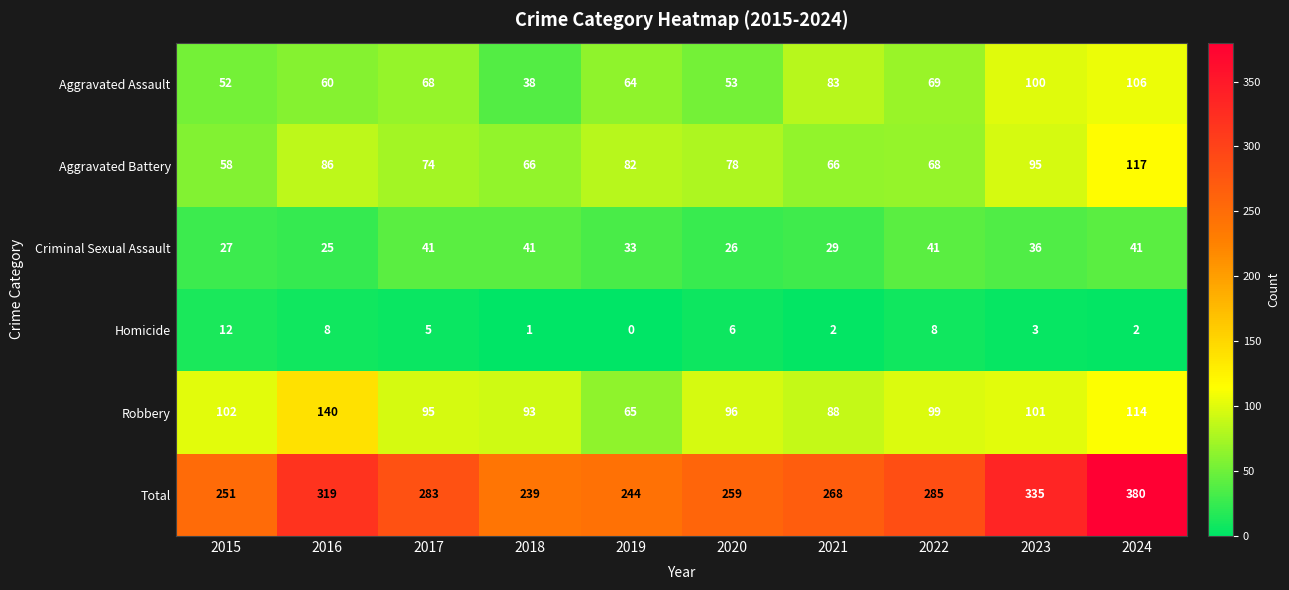

Between 2022 and 2023, which series saw the biggest shift?

Total